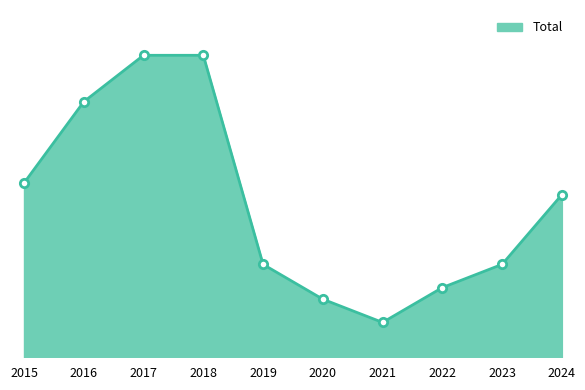

Where is the data nearest to the value 14?

2024